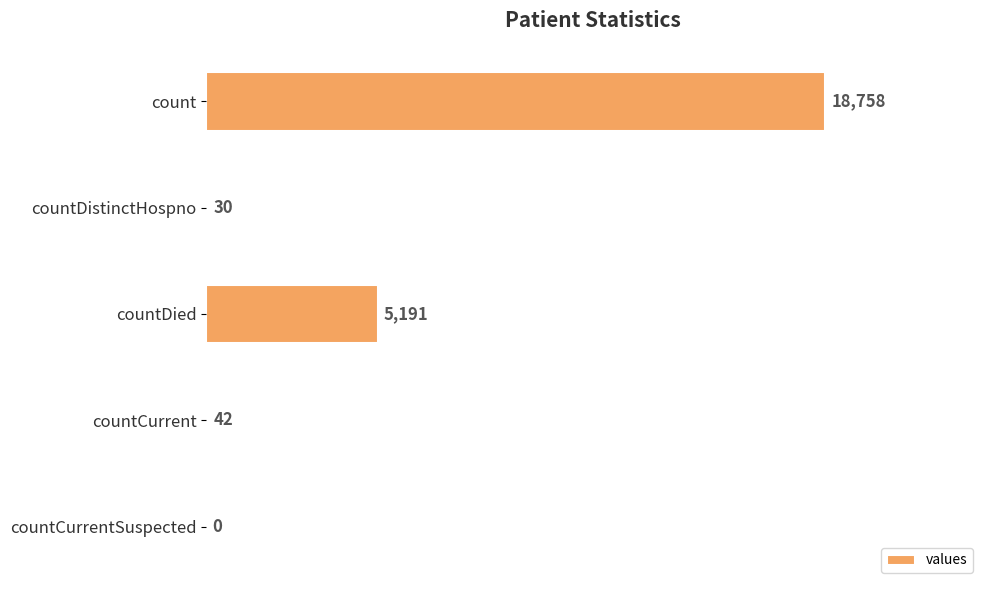

Is it true that the value at count is 18758?

True